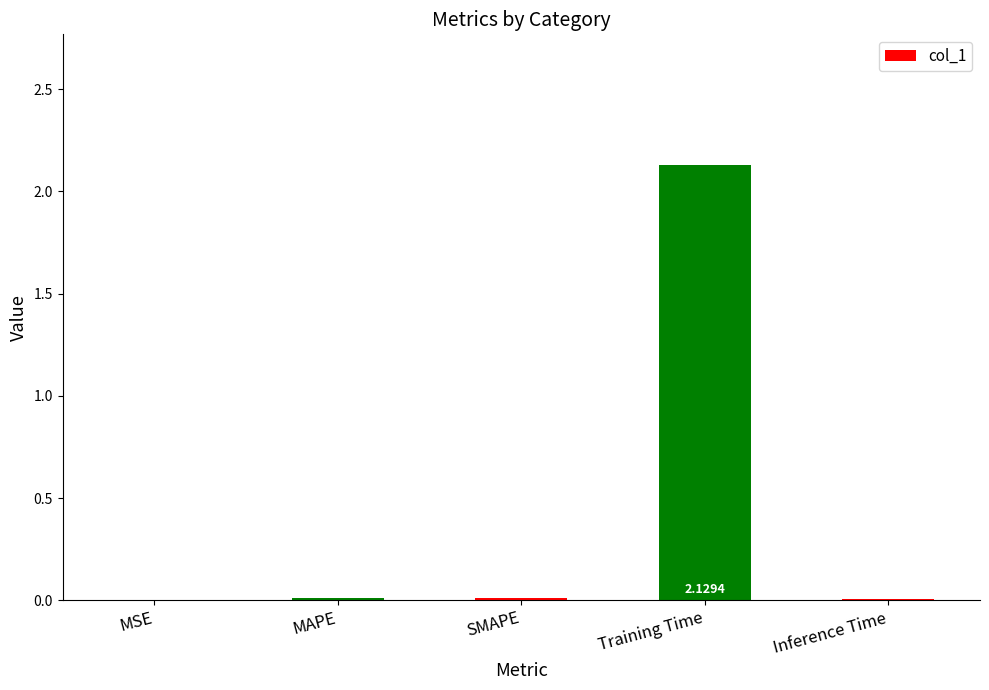

What is the sum of all values?

2.2